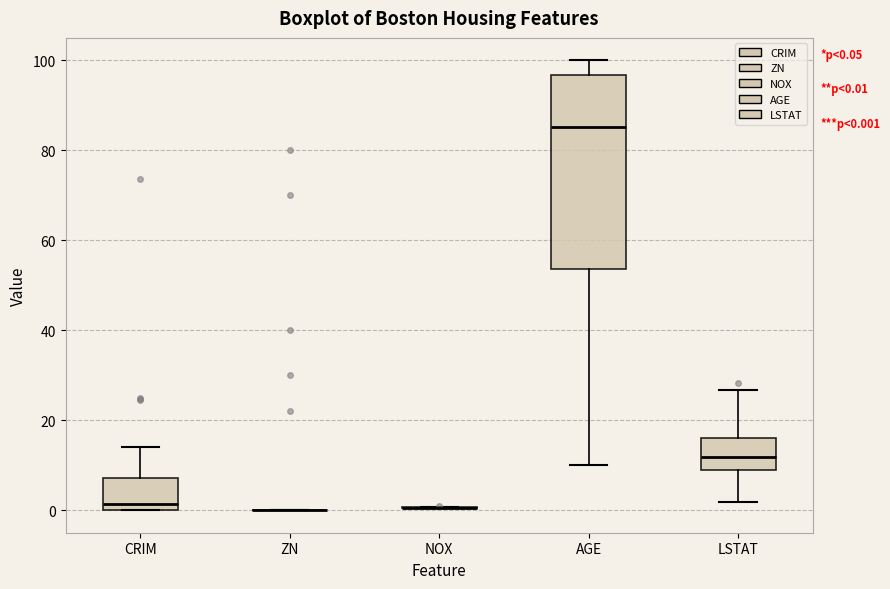

Comparing the boxes themselves (not the whiskers), which one is the tallest?

AGE